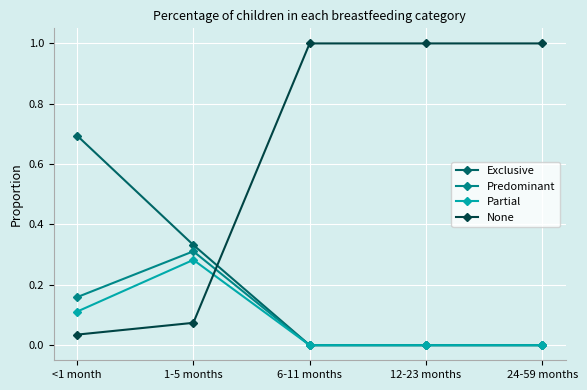

True or false: Exclusive and None cross at least once.

True